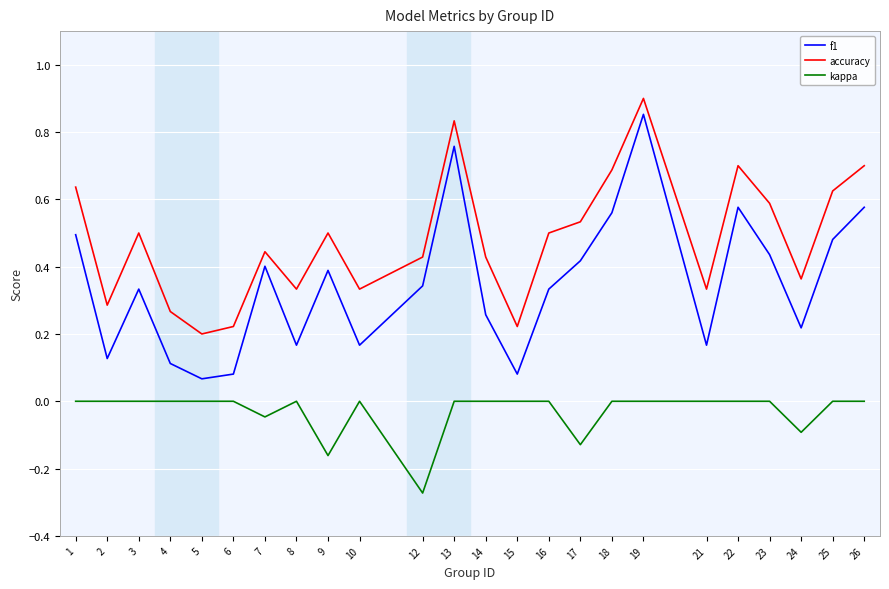

At 23, list the series in order from largest to smallest.

accuracy, f1, kappa